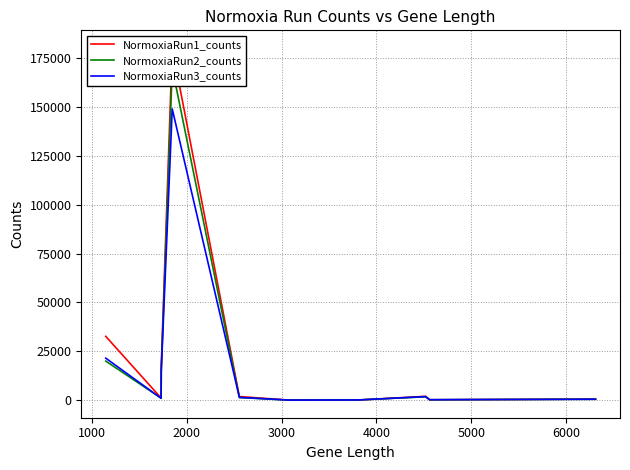

True or false: NormoxiaRun1_counts has more than 2 interior local peaks.

False